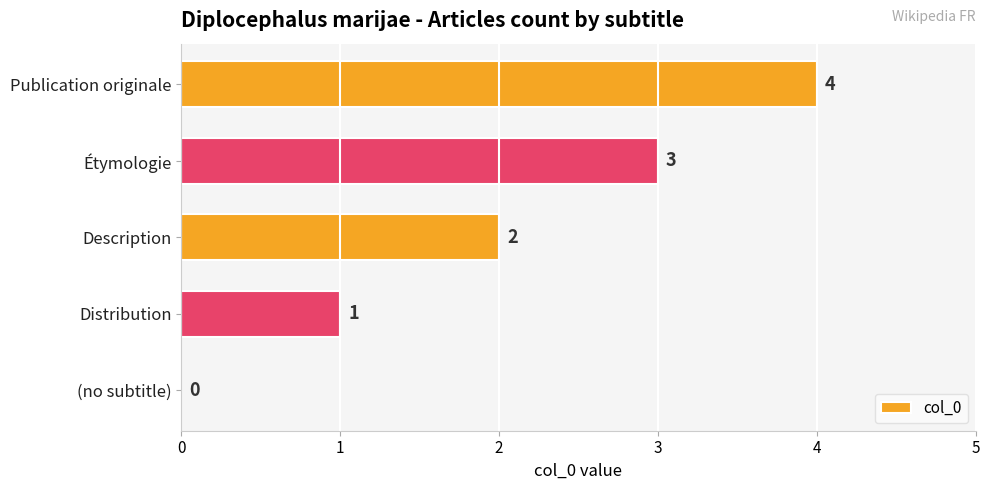

What is the change in value from Description to Publication originale?

+2